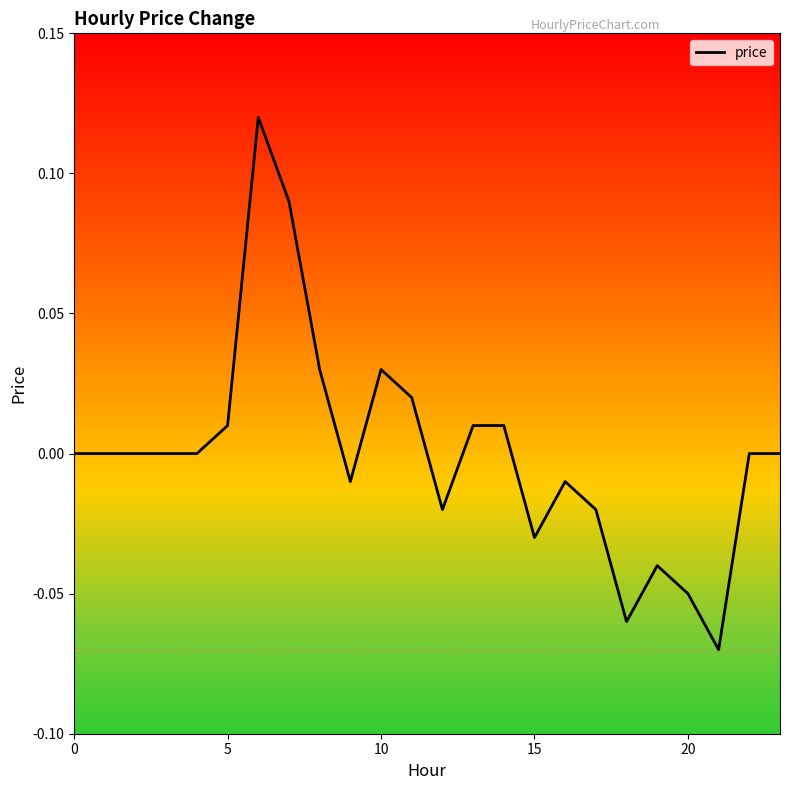

Is it true that the value at 0 is -0.1?

False